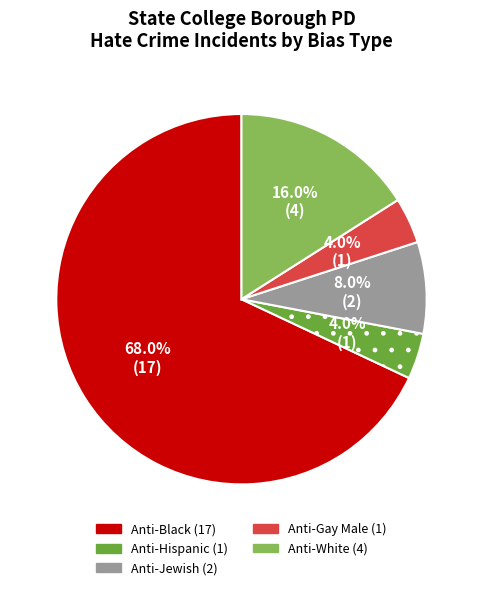

Count the number of slices in the pie.

5